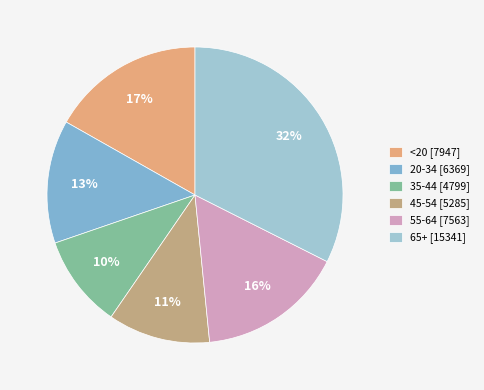

Which has a higher value, 20-34 or 65+?

65+